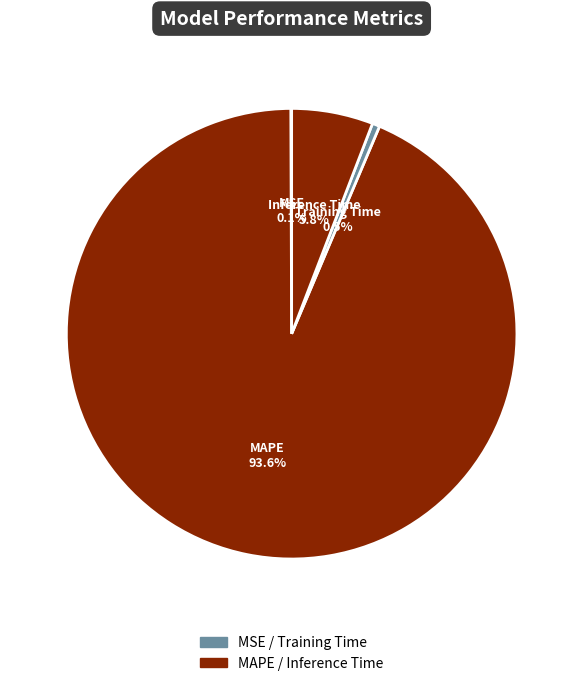

To the nearest percent, what is the difference between the largest and smallest slice percentages?

94%